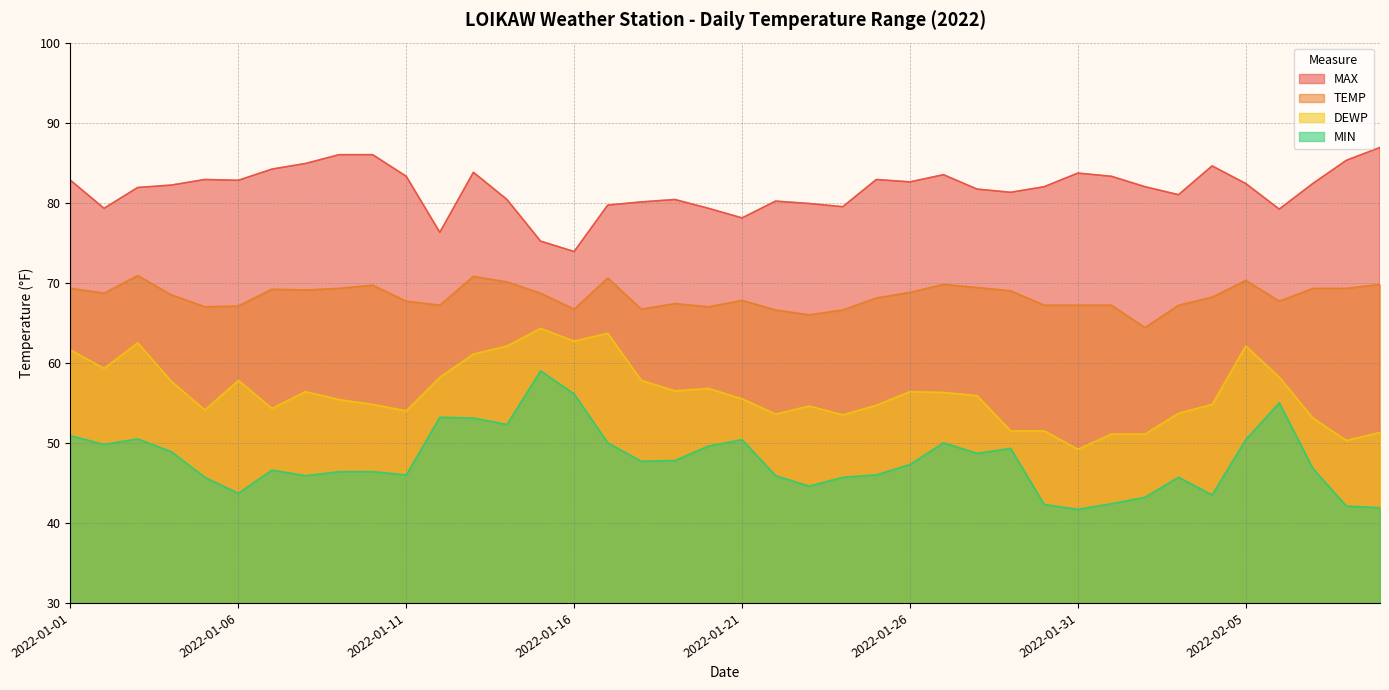

How many interior local peaks does the MAX series have?

8